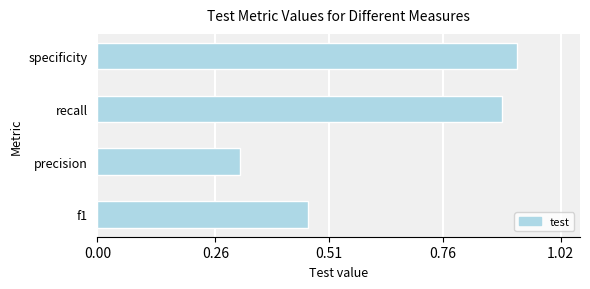

The chart shows a value of 0.1 at f1. True or false?

False